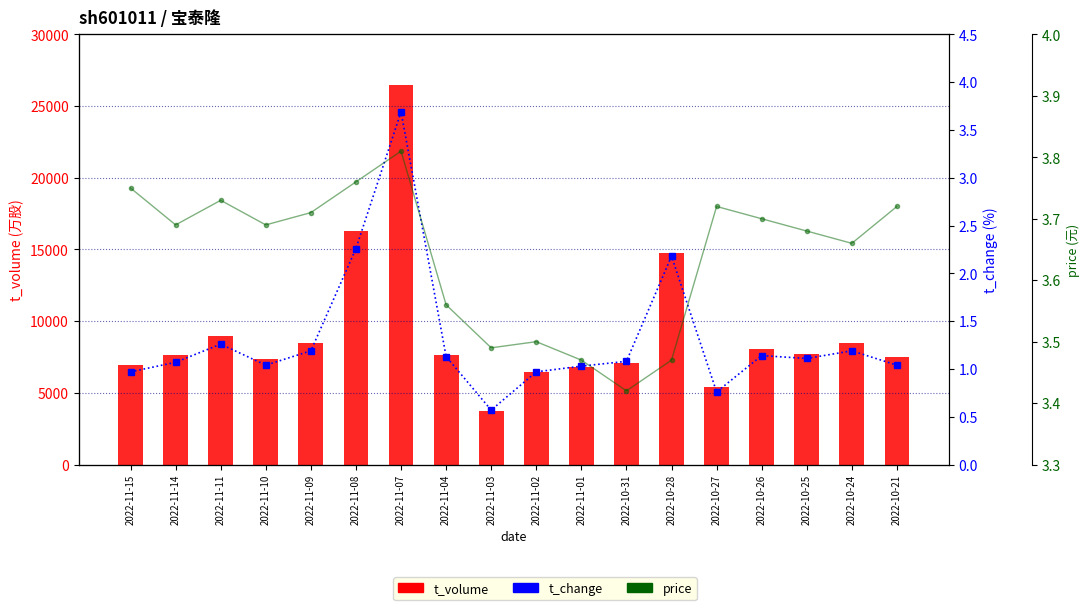

How many data points does each series have?

18